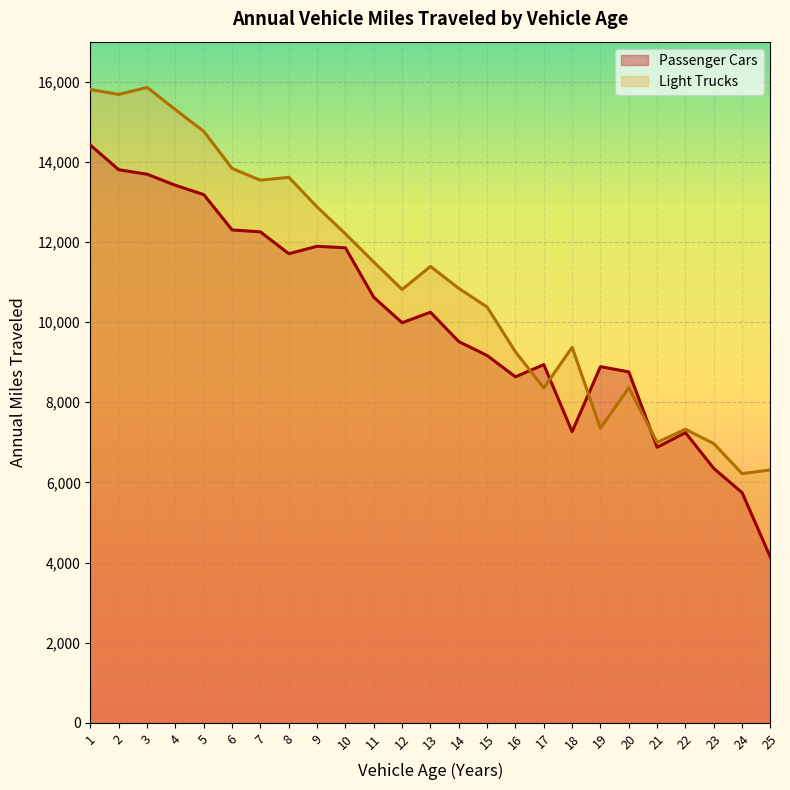

How many times do Light Trucks and Passenger Cars cross each other?

4